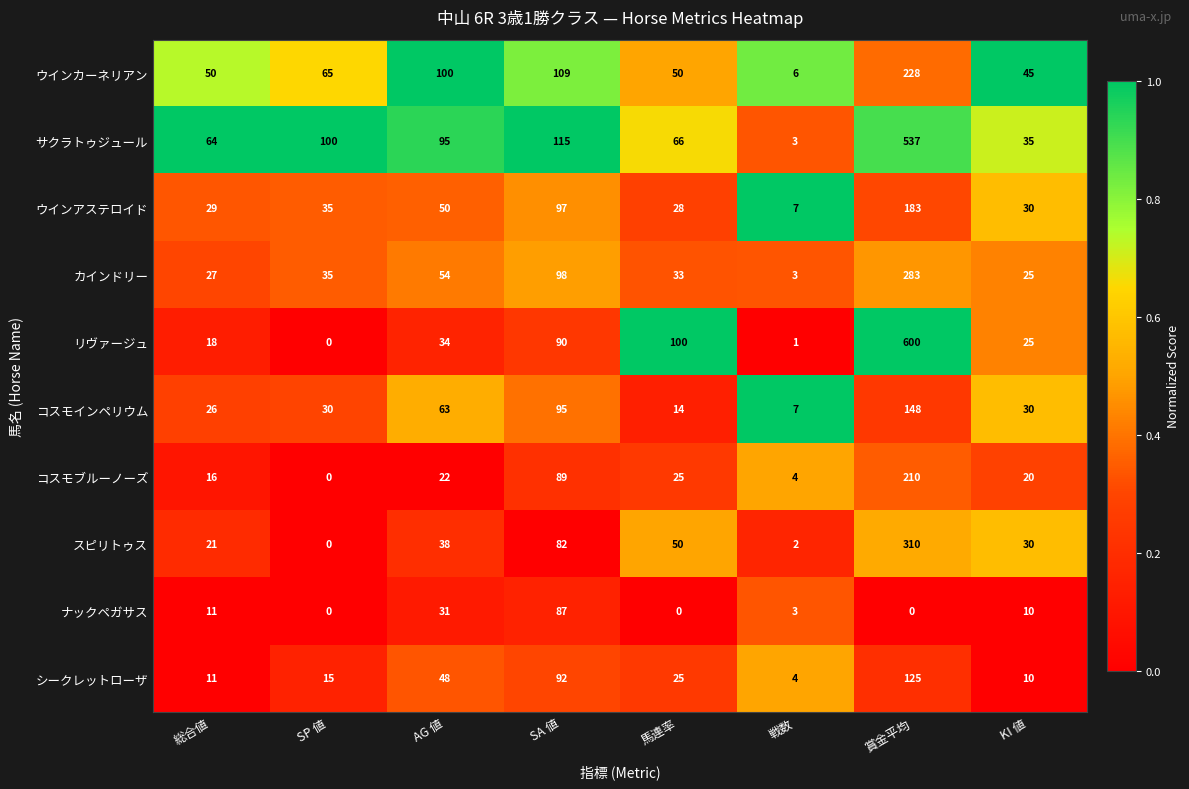

Which series has the largest total across all categories?

サクラトゥジュール